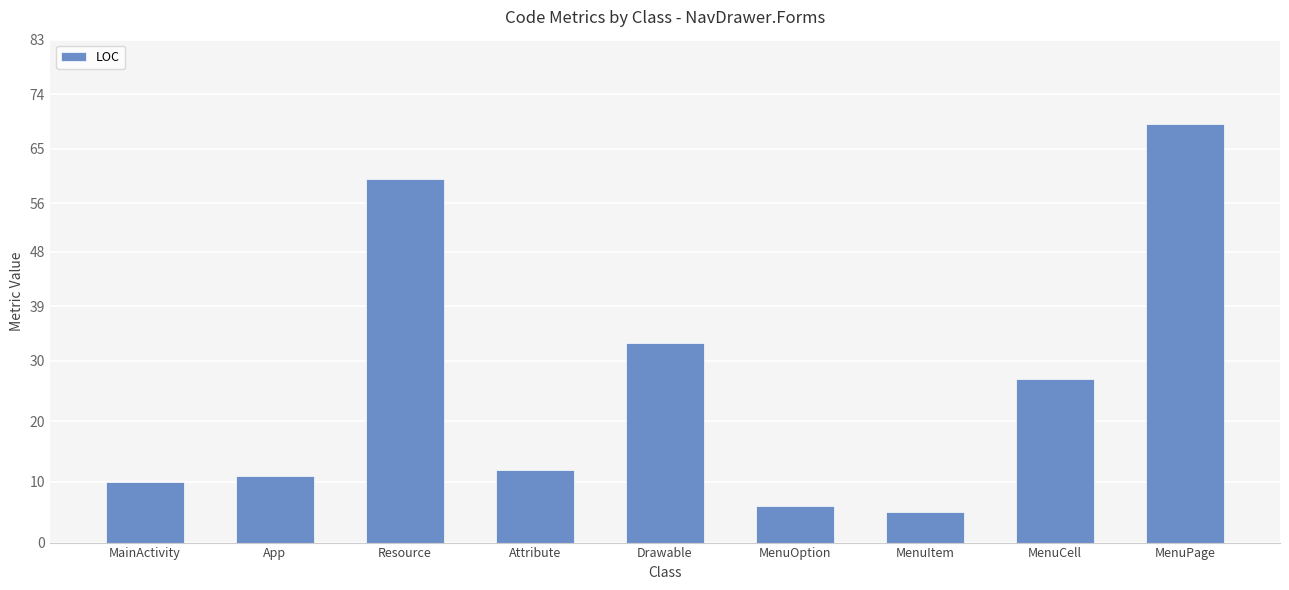

List the labels in order of value, smallest first.

MenuItem, MenuOption, MainActivity, App, Attribute, MenuCell, Drawable, Resource, MenuPage